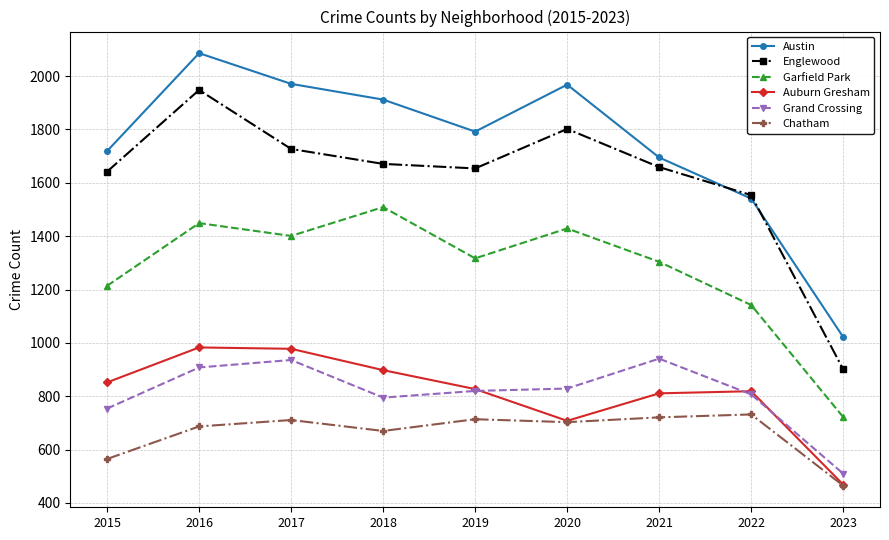

True or false: Englewood and Garfield Park intersect in this chart.

False